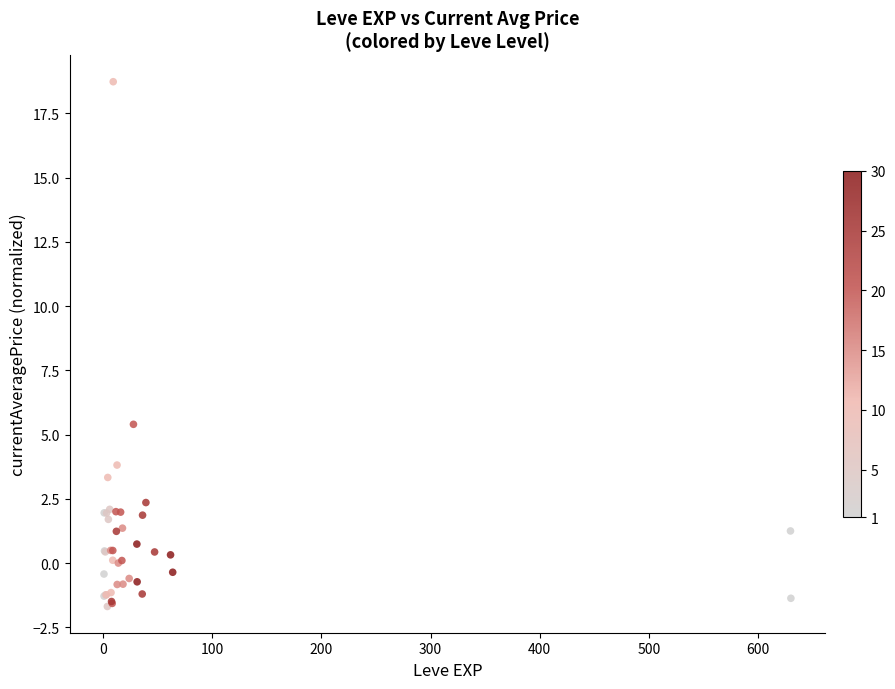

What Y value in the scatter plot is closest to 8?

5.4